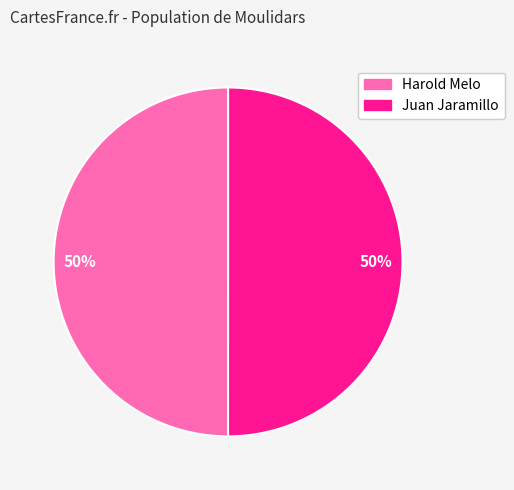

Do Harold Melo and Juan Jaramillo together represent more than half of the pie?

Yes